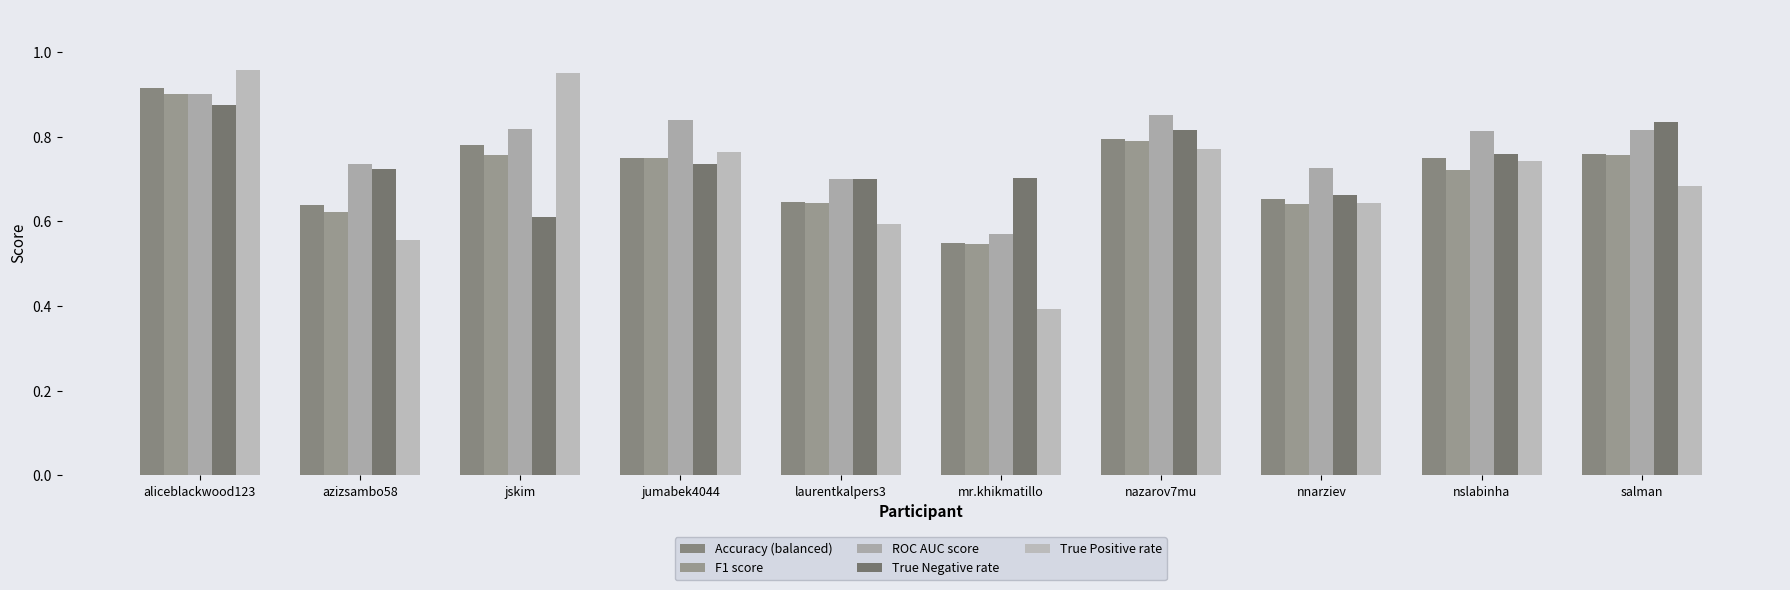

How many bars are there in each group?

5